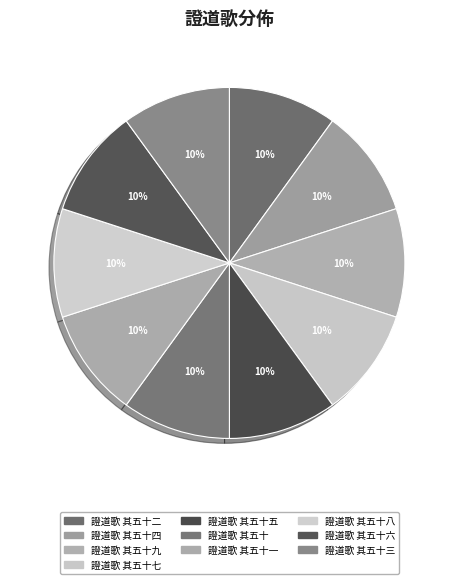

Is the sum of 證道歌 其五十三 and 證道歌 其五十六 greater than half?

No